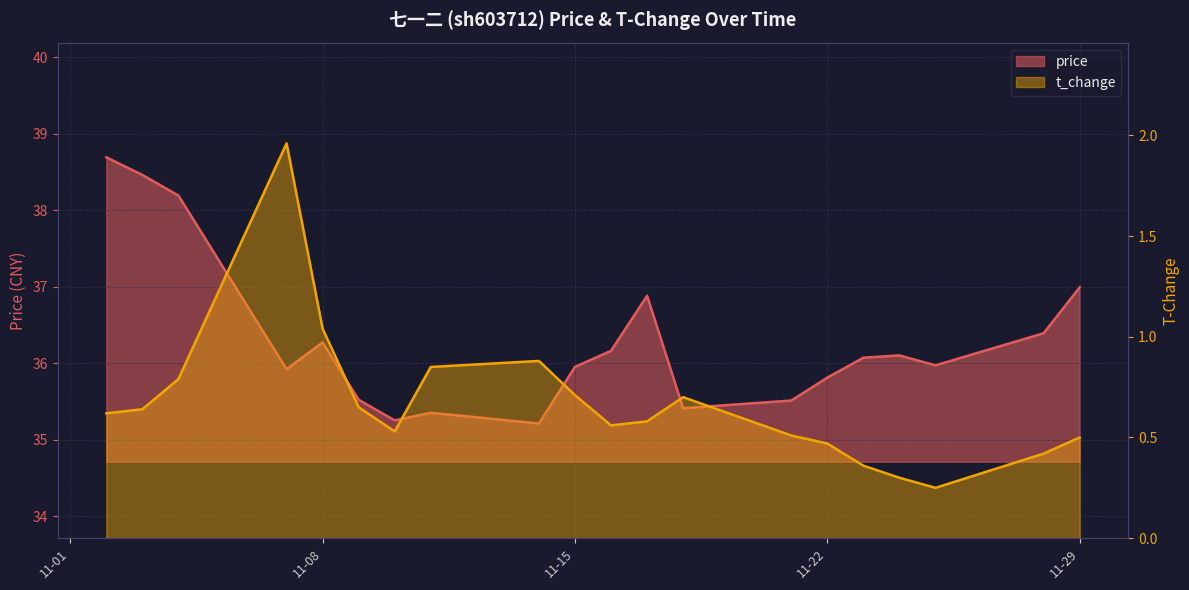

True or false: t_change and price cross at least once.

False